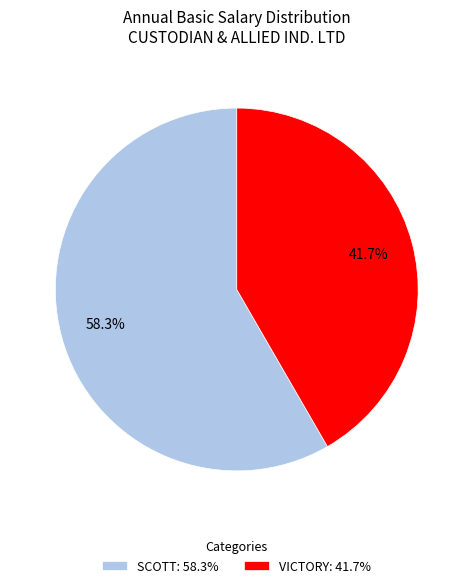

Does VICTORY account for over 50% of the chart?

No